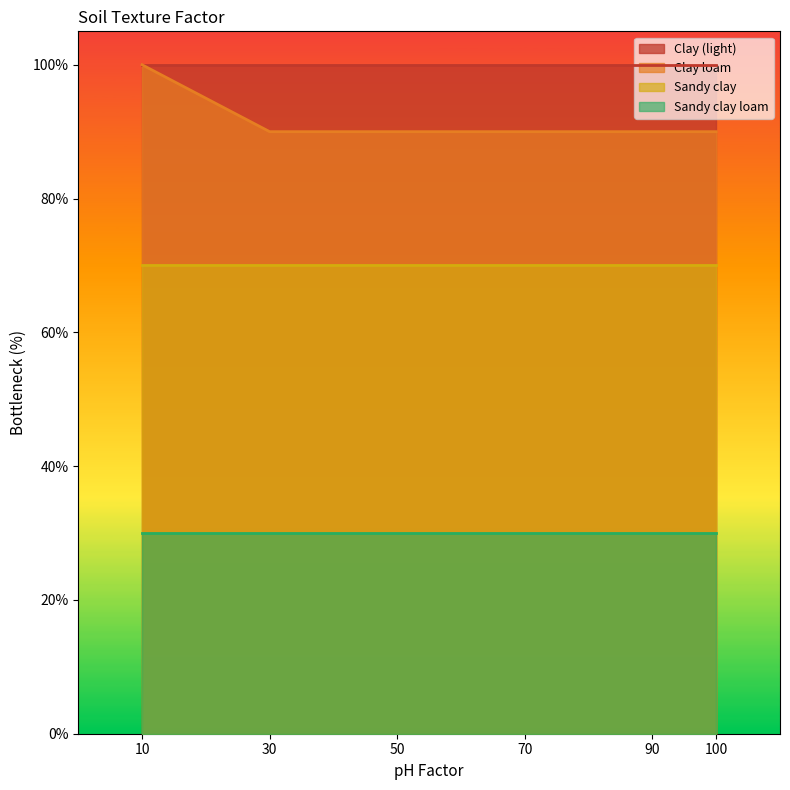

True or false: Clay loam and Clay (light) cross at least once.

False